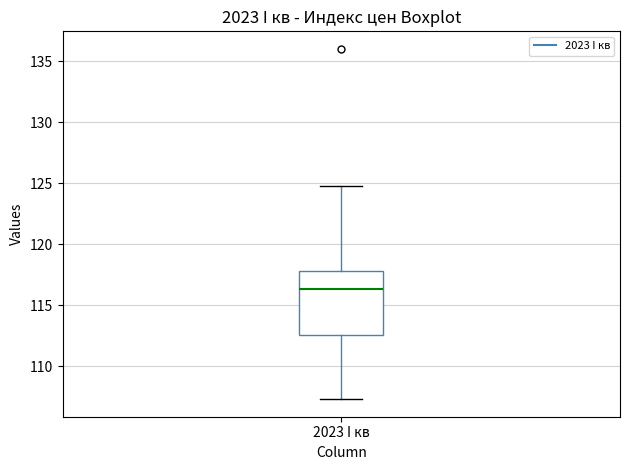

Where is the lower edge of the box for 2023 I кв on the y-axis? The values are not printed on the chart, so give them approximately, as read against the axis.

112.5